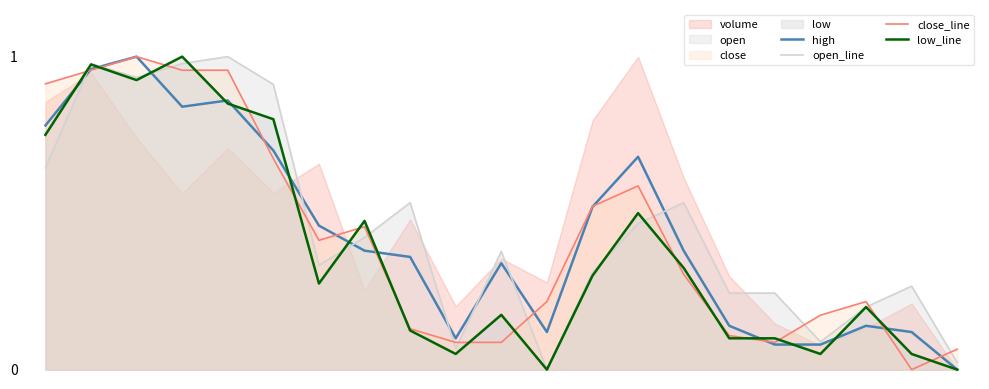

Reading left to right, transcribe all the data shown in this chart.

high: 0.8	1.0	1.0	0.8	0.9	0.7	0.5	0.4	0.4	0.1	0.3	0.1	0.5	0.7	0.4	0.1	0.1	0.1	0.1	0.1	0.0
open_line: 0.6	1.0	0.9	1.0	1.0	0.9	0.3	0.4	0.5	0.1	0.4	0.0	0.3	0.5	0.5	0.2	0.2	0.1	0.2	0.3	0.0
close_line: 0.9	1.0	1.0	1.0	1.0	0.7	0.4	0.5	0.1	0.1	0.1	0.2	0.5	0.6	0.3	0.1	0.1	0.2	0.2	0.0	0.1
low_line: 0.8	1.0	0.9	1.0	0.9	0.8	0.3	0.5	0.1	0.1	0.2	0.0	0.3	0.5	0.3	0.1	0.1	0.1	0.2	0.1	0.0